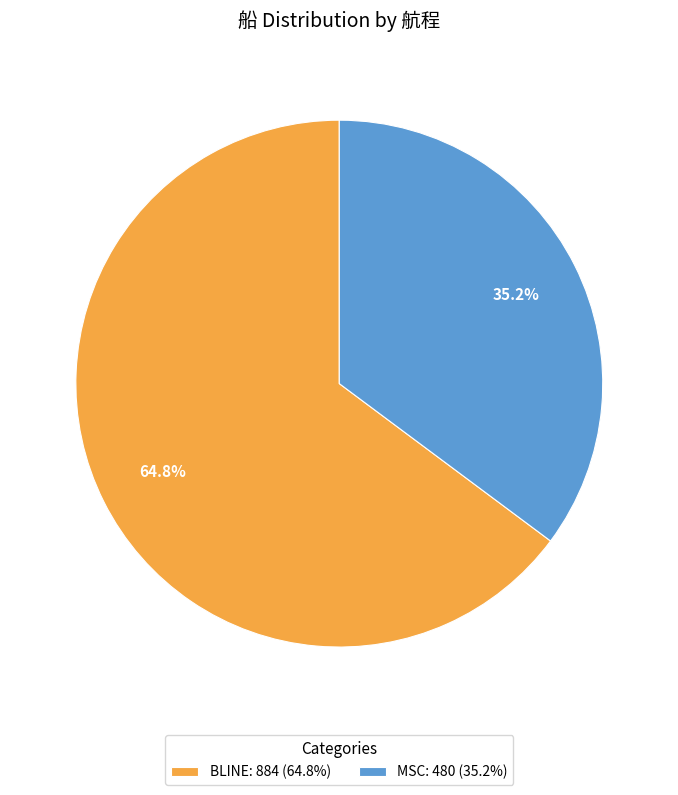

Which has a higher value, BLINE: 884 (64.8%) or MSC: 480 (35.2%)?

BLINE: 884 (64.8%)